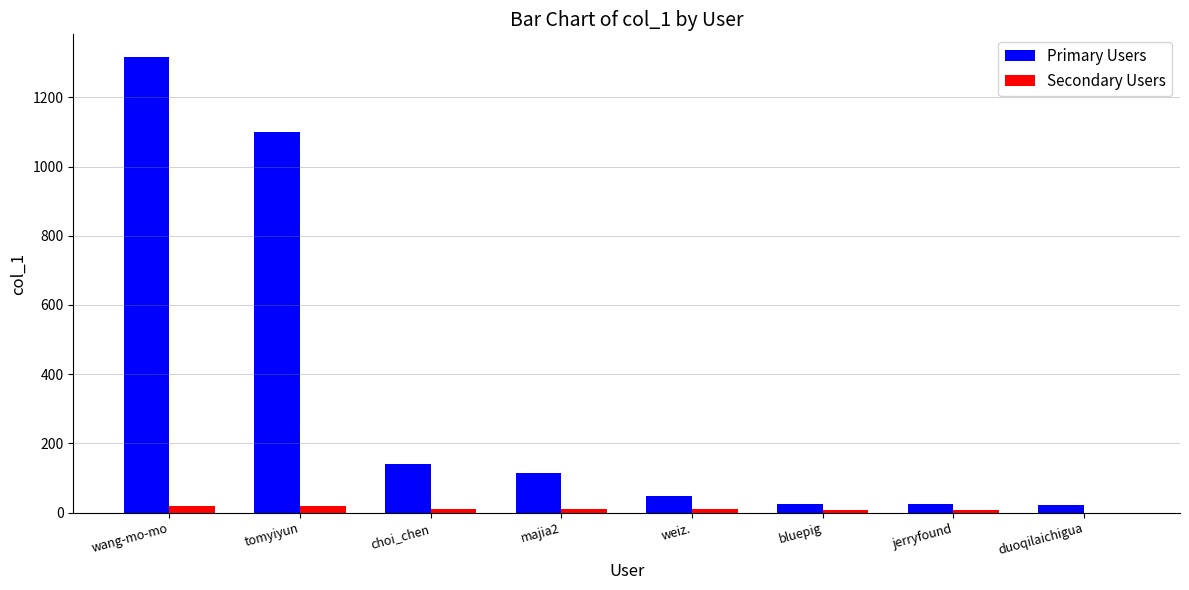

Count the number of categories in the chart.

8